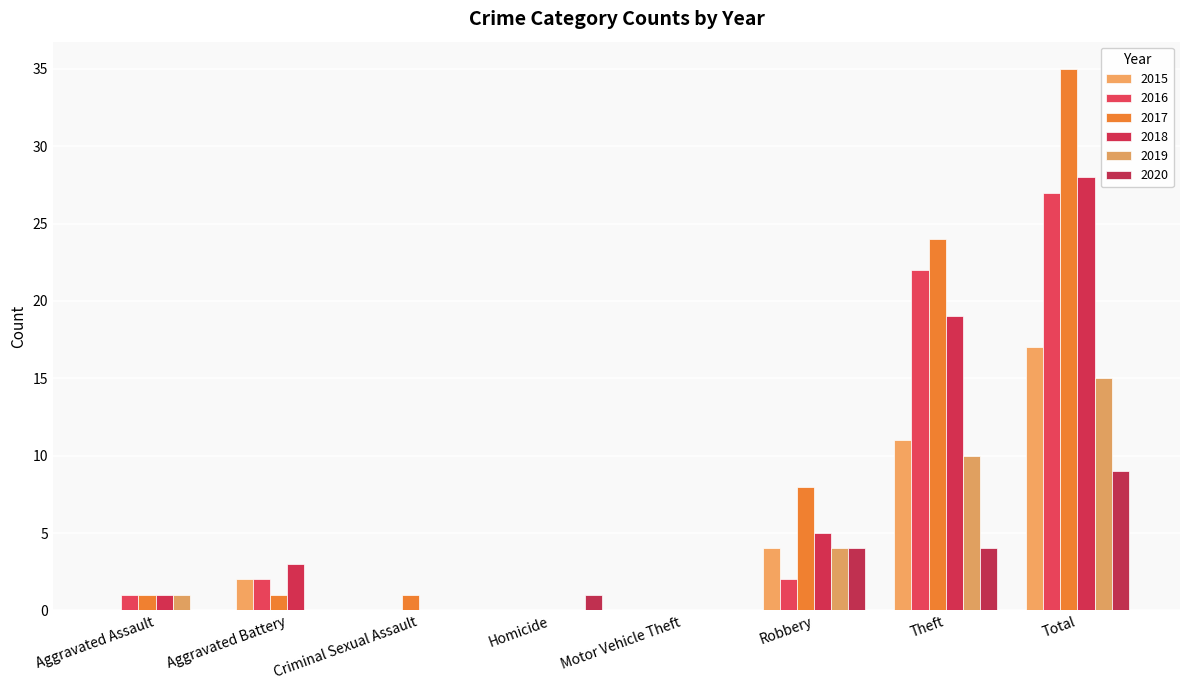

Reading right to left, extract all data points from this chart.

2015: Total=17	Theft=11	Robbery=4	Motor Vehicle Theft=0	Homicide=0	Criminal Sexual Assault=0	Aggravated Battery=2	Aggravated Assault=0
2016: Total=27	Theft=22	Robbery=2	Motor Vehicle Theft=0	Homicide=0	Criminal Sexual Assault=0	Aggravated Battery=2	Aggravated Assault=1
2017: Total=35	Theft=24	Robbery=8	Motor Vehicle Theft=0	Homicide=0	Criminal Sexual Assault=1	Aggravated Battery=1	Aggravated Assault=1
2018: Total=28	Theft=19	Robbery=5	Motor Vehicle Theft=0	Homicide=0	Criminal Sexual Assault=0	Aggravated Battery=3	Aggravated Assault=1
2019: Total=15	Theft=10	Robbery=4	Motor Vehicle Theft=0	Homicide=0	Criminal Sexual Assault=0	Aggravated Battery=0	Aggravated Assault=1
2020: Total=9	Theft=4	Robbery=4	Motor Vehicle Theft=0	Homicide=1	Criminal Sexual Assault=0	Aggravated Battery=0	Aggravated Assault=0